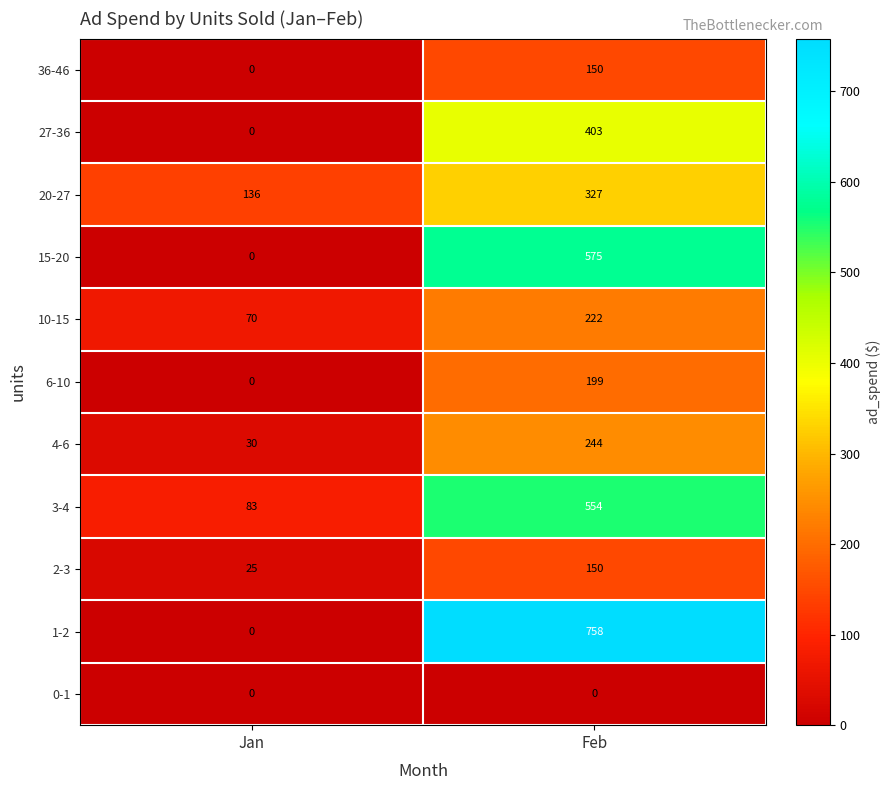

How many series are shown in this chart?

11